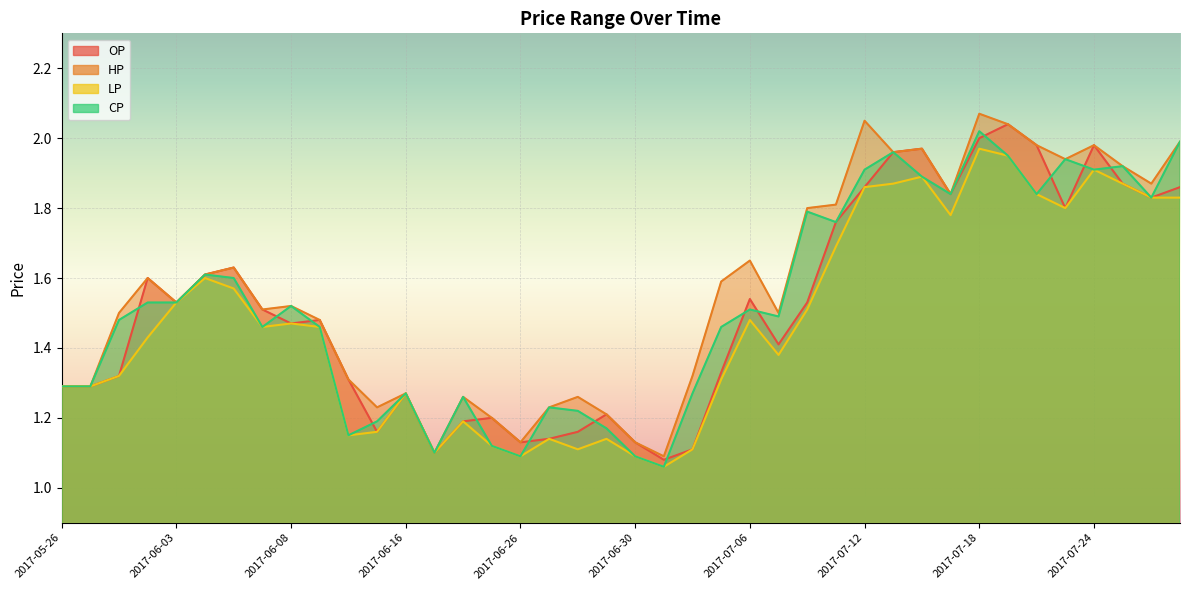

What is the difference between the maximum and minimum values in the HP series?

1.0